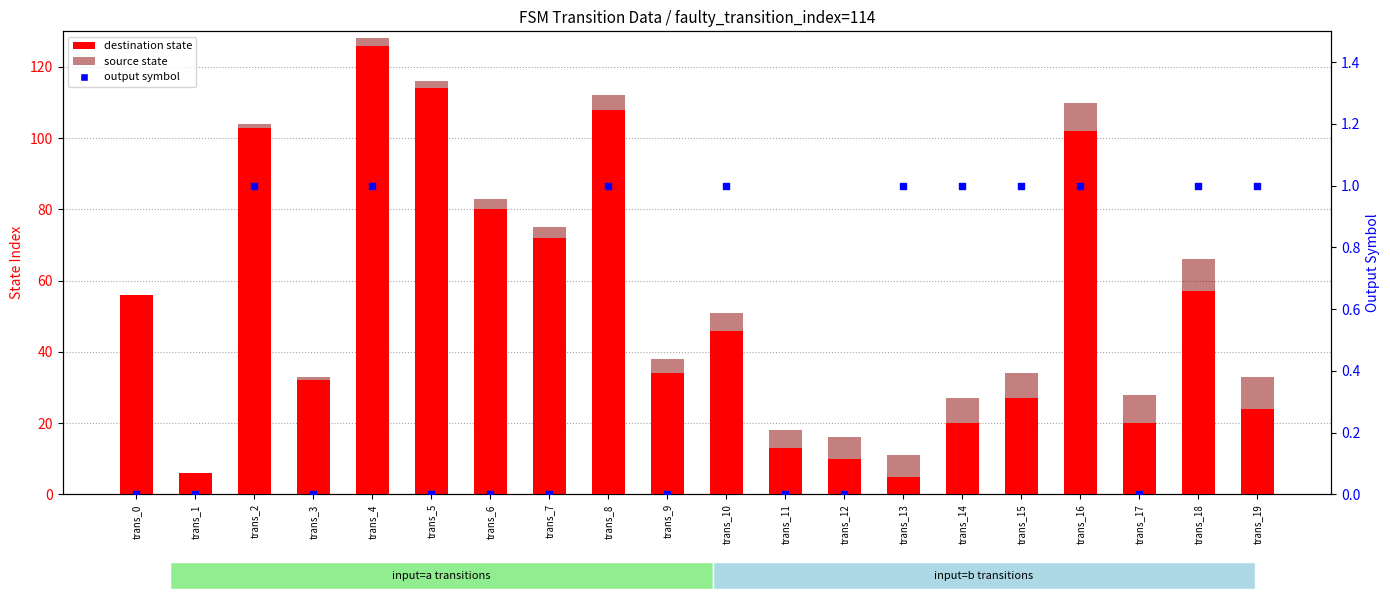

Which series reaches the minimum Y coordinate?

source state